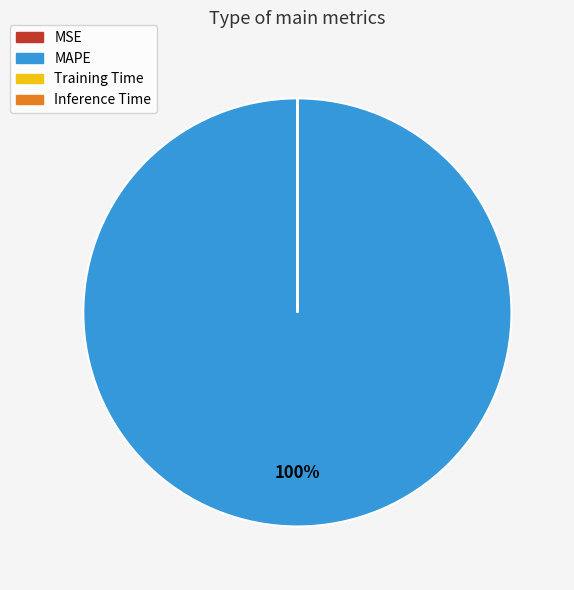

To the nearest percent, what portion does MAPE represent?

100%